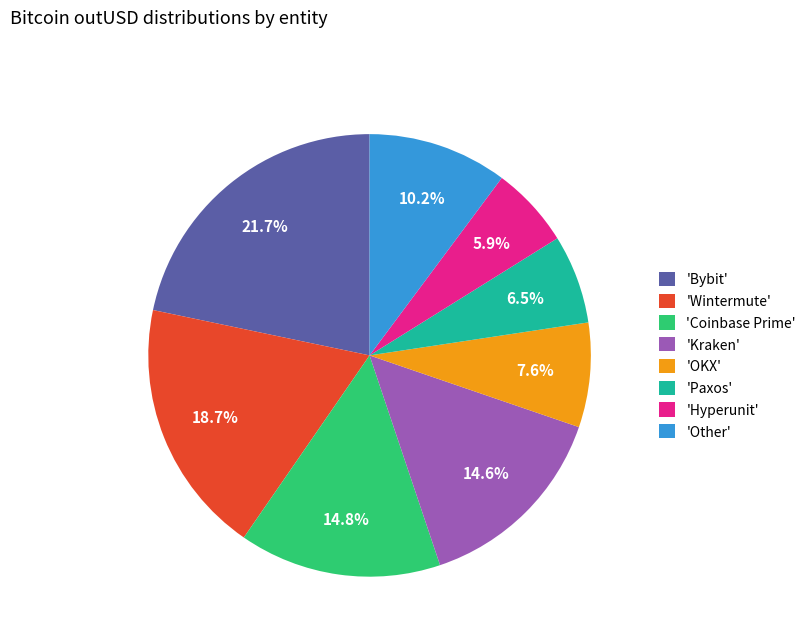

Combined, do 'Other' and 'Paxos' account for over 50%?

No